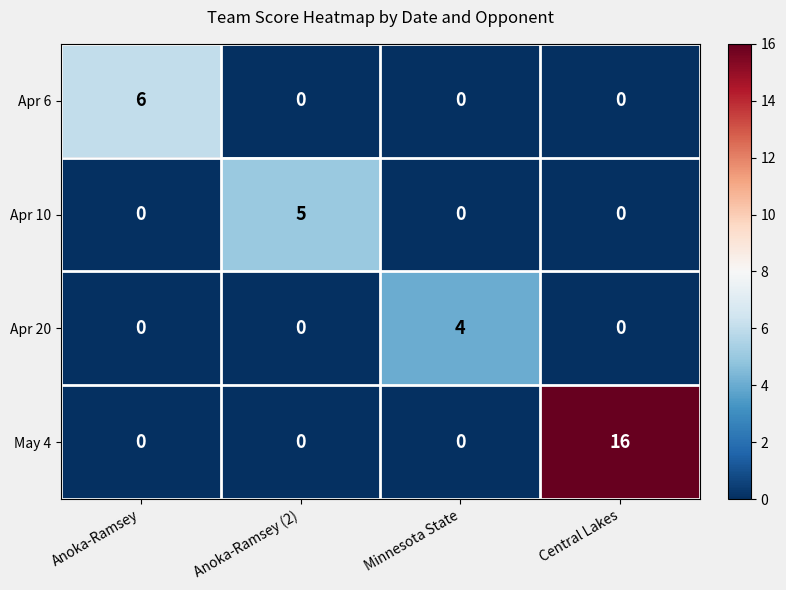

What is the maximum value shown in the chart?

16